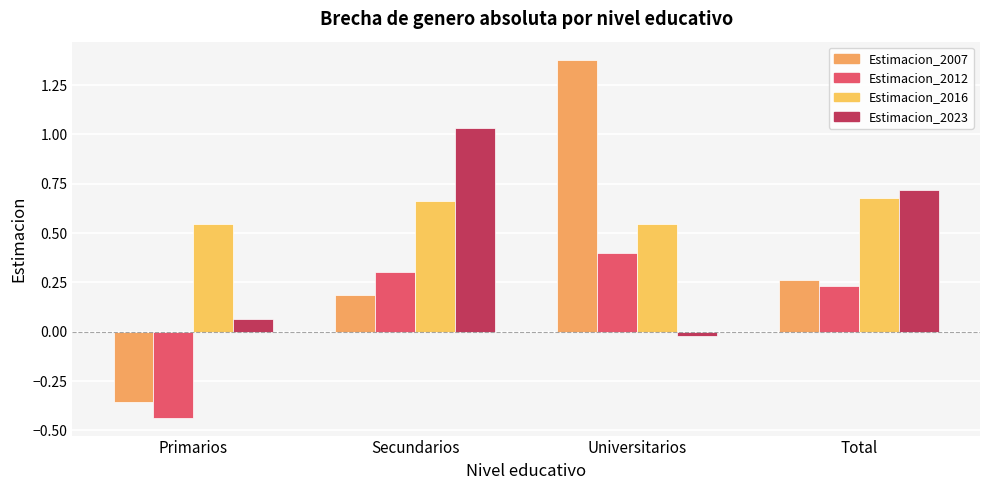

Rank the series by their maximum value, from lowest to highest.

Estimacion_2012, Estimacion_2016, Estimacion_2023, Estimacion_2007